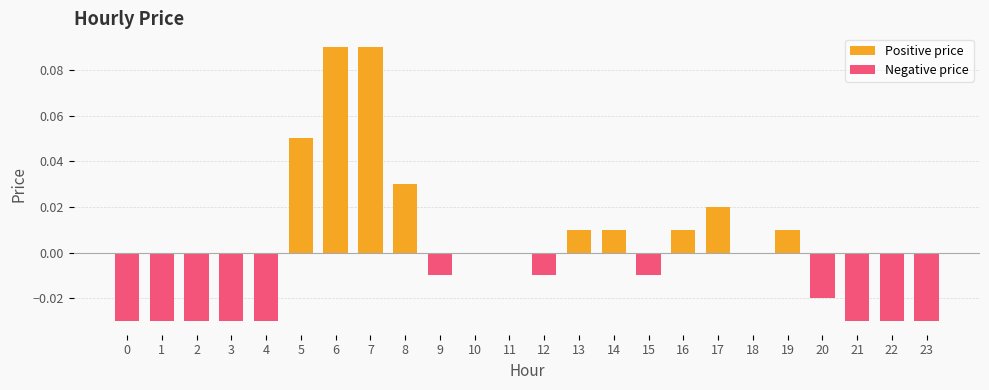

Which series has the largest total across all categories?

Positive price